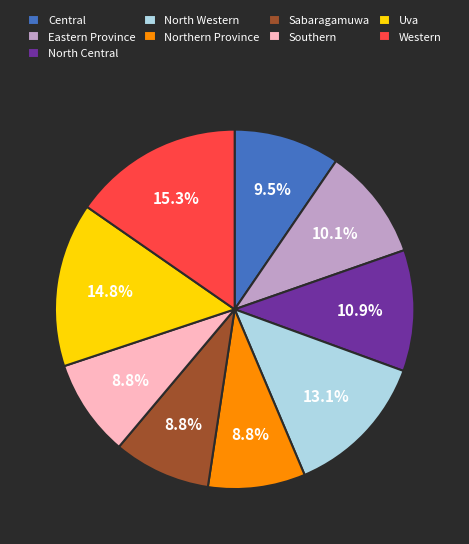

Combined, do Western and Sabaragamuwa account for over 50%?

No